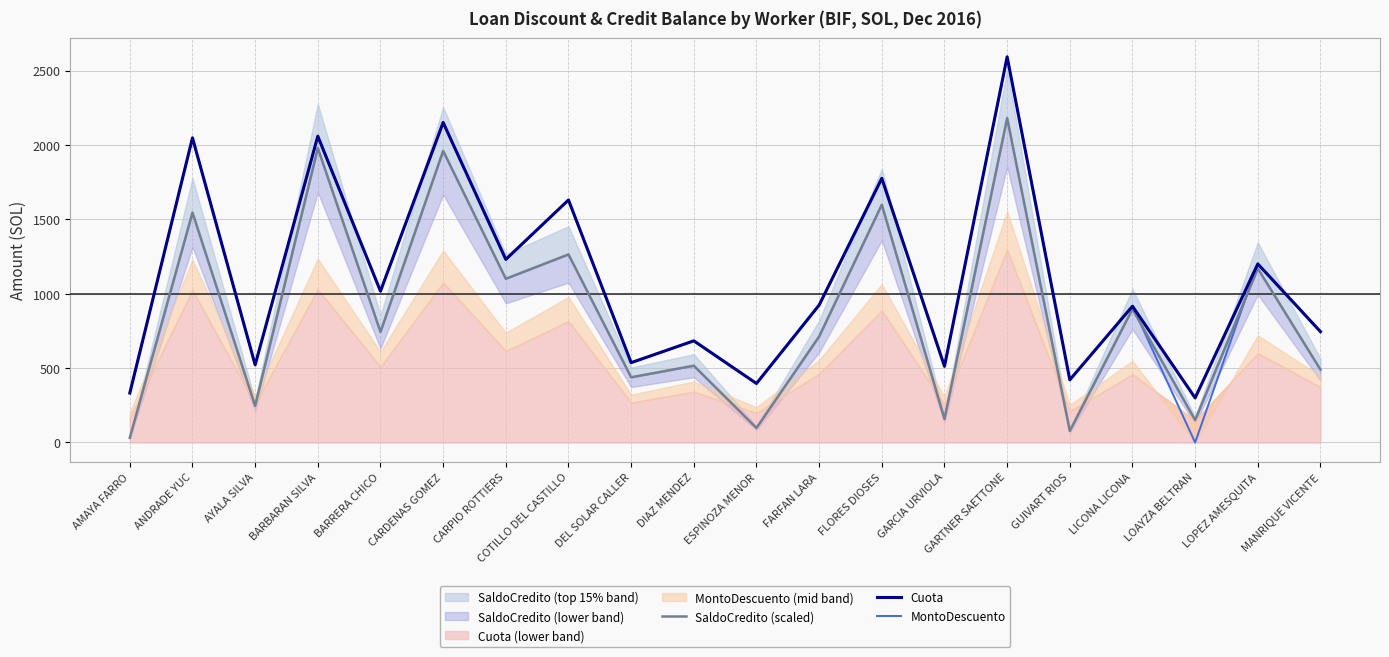

What is the average value of the MontoDescuento series?

1084.6